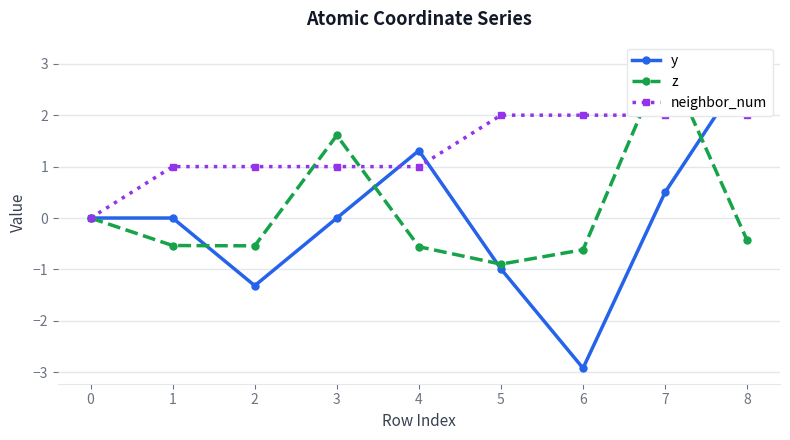

Is it true that z equals 1.6 at 3?

True